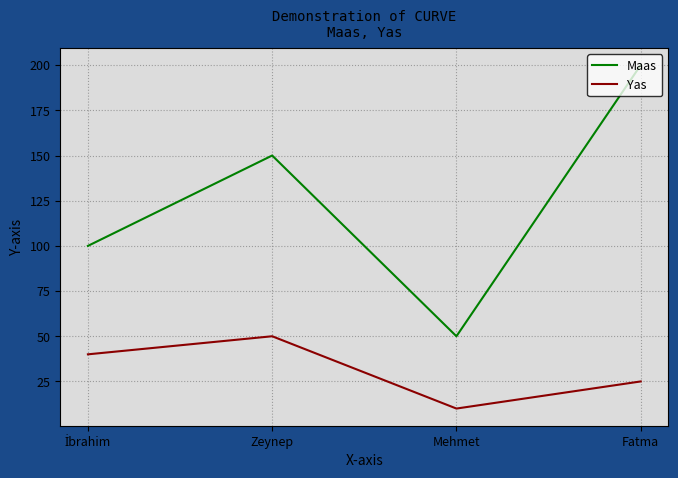

At which label is Yas closest to 30?

Fatma